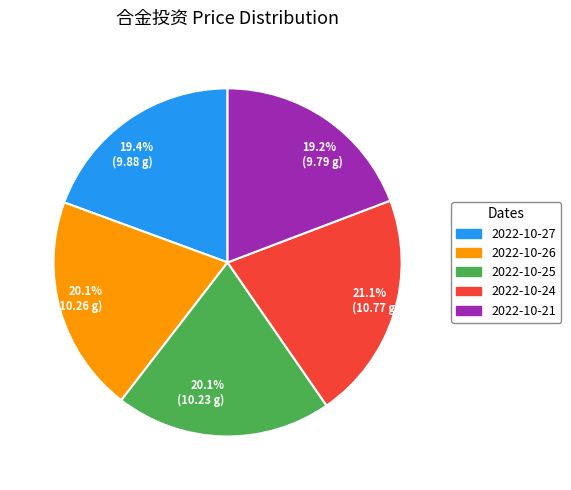

Which has a higher value, 2022-10-25 or 2022-10-27?

2022-10-25